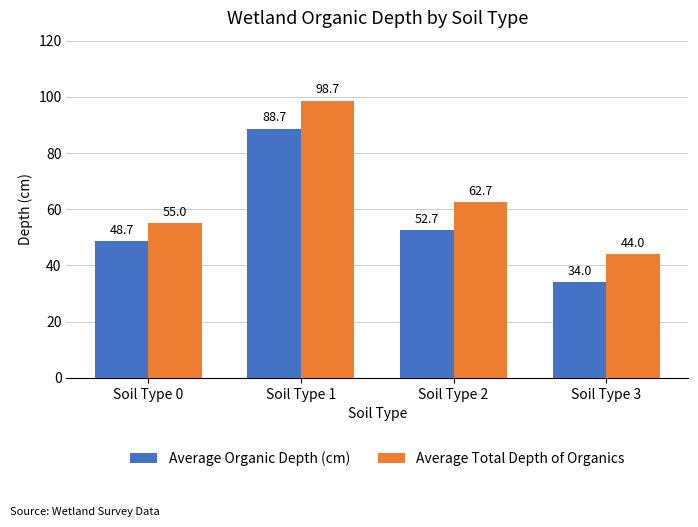

At which label does Average Total Depth of Organics reach its minimum?

Soil Type 3